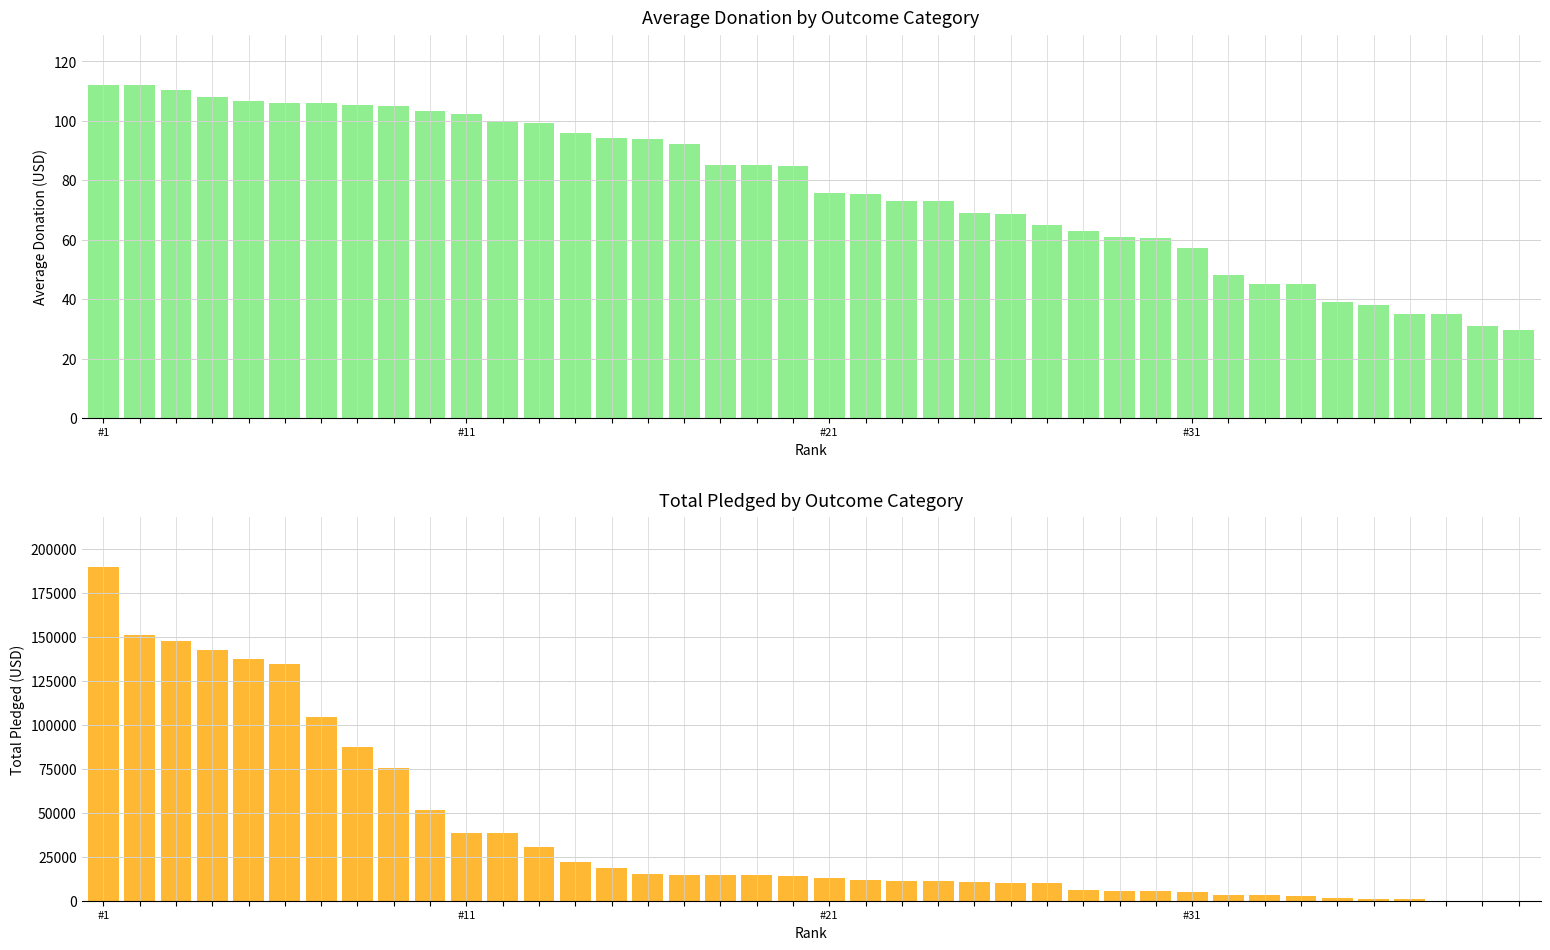

How many categories are shown in the chart?

40